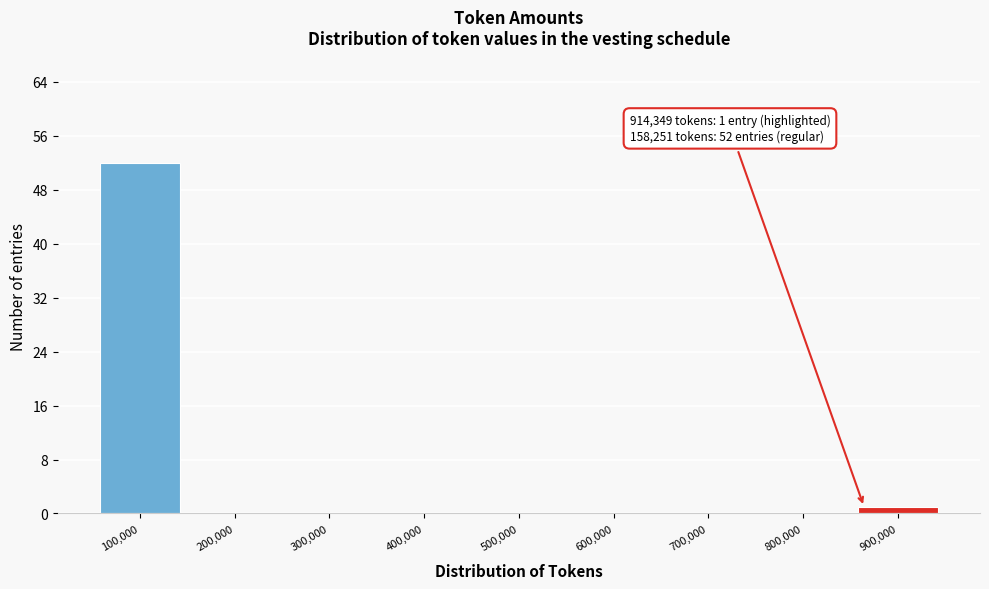

Reading left to right, transcribe all the data shown in this chart.

100,000=52	200,000=0	300,000=0	400,000=0	500,000=0	600,000=0	700,000=0	800,000=0	900,000=1